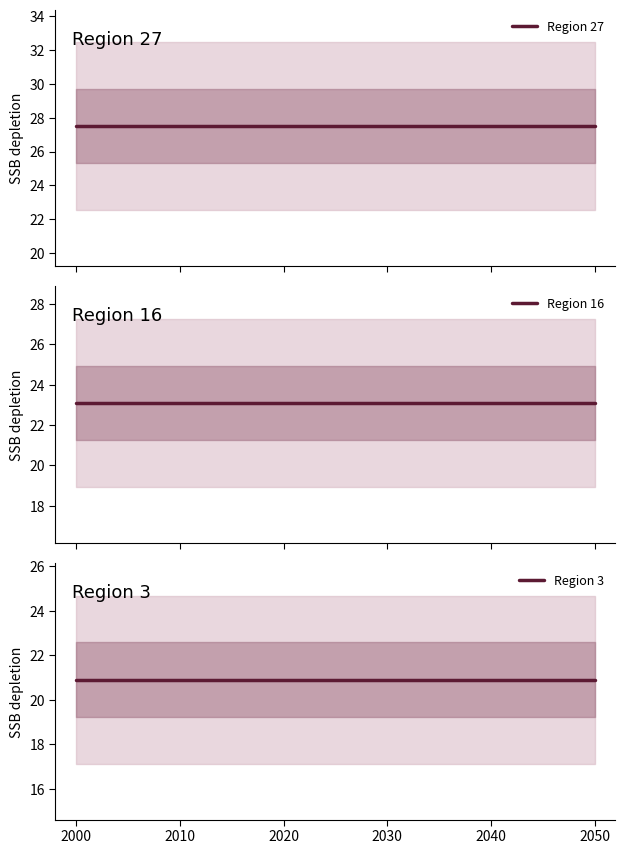

How many lines are shown in the chart?

3